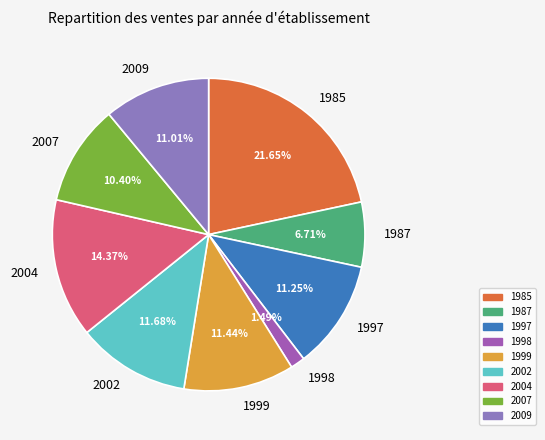

Which category has the biggest portion of the pie?

1985